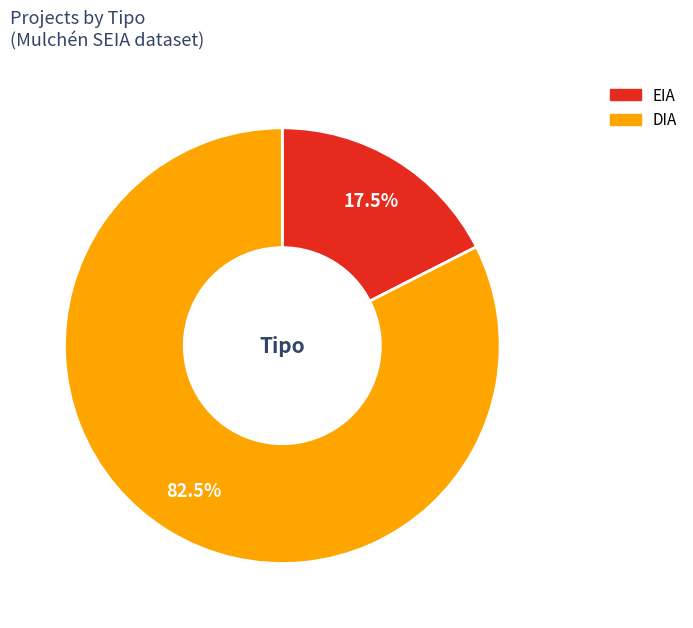

Approximately how many times larger is the value at DIA compared to EIA?

4.7